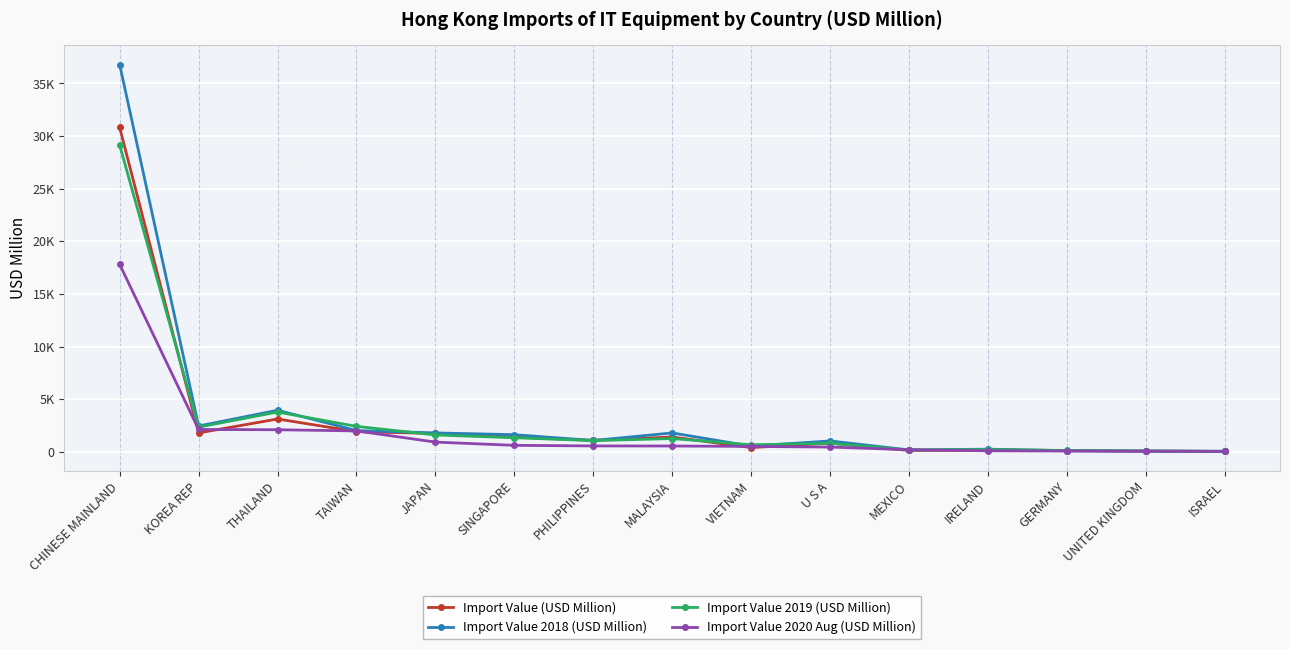

What is the maximum value for Import Value 2020 Aug (USD Million)?

17809.2